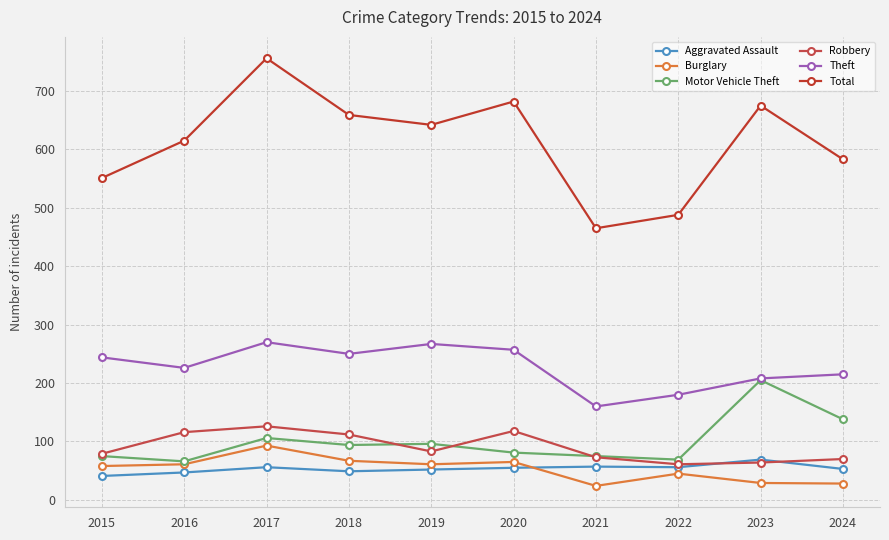

What is the total value across all series at 2024?

1087